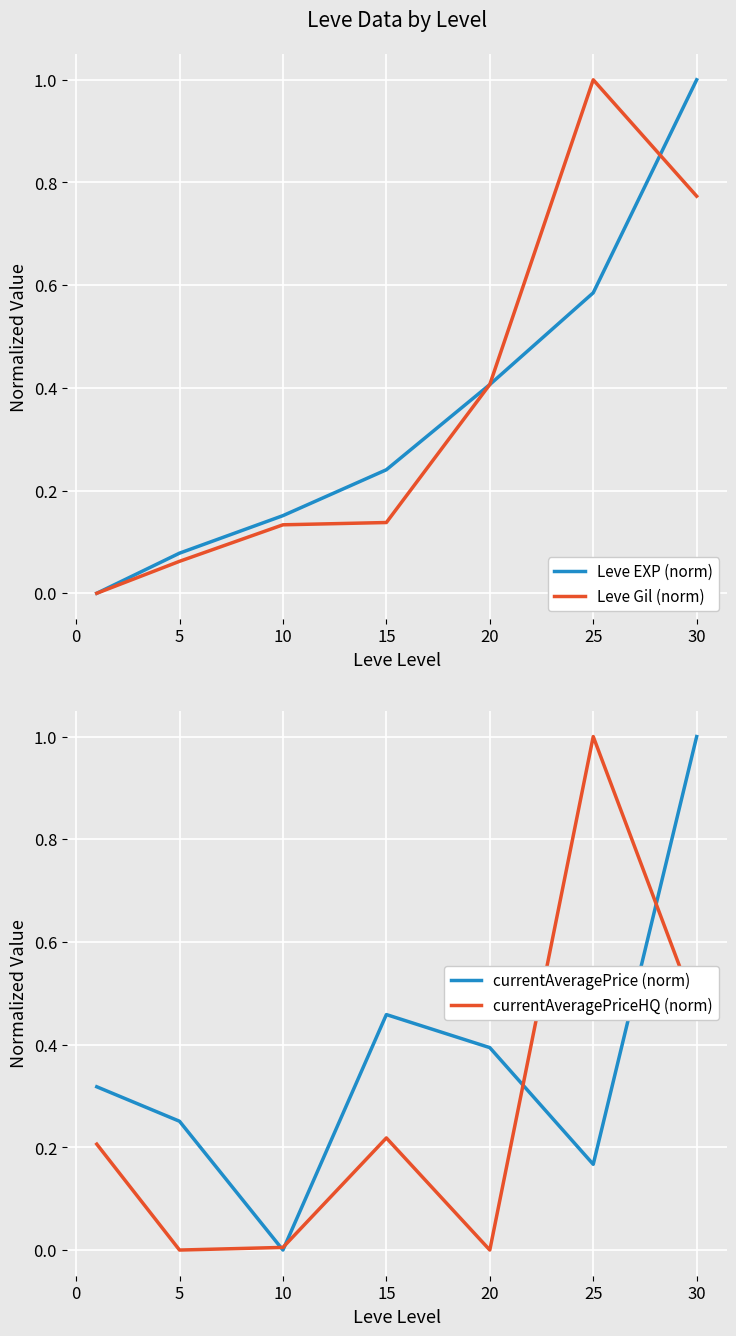

True or false: currentAveragePriceHQ (norm) and Leve Gil (norm) intersect in this chart.

True